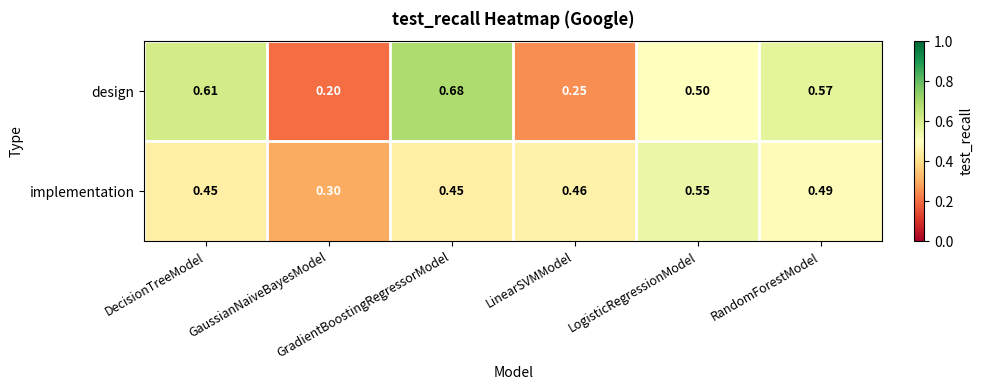

Which series has the widest spread of values?

design